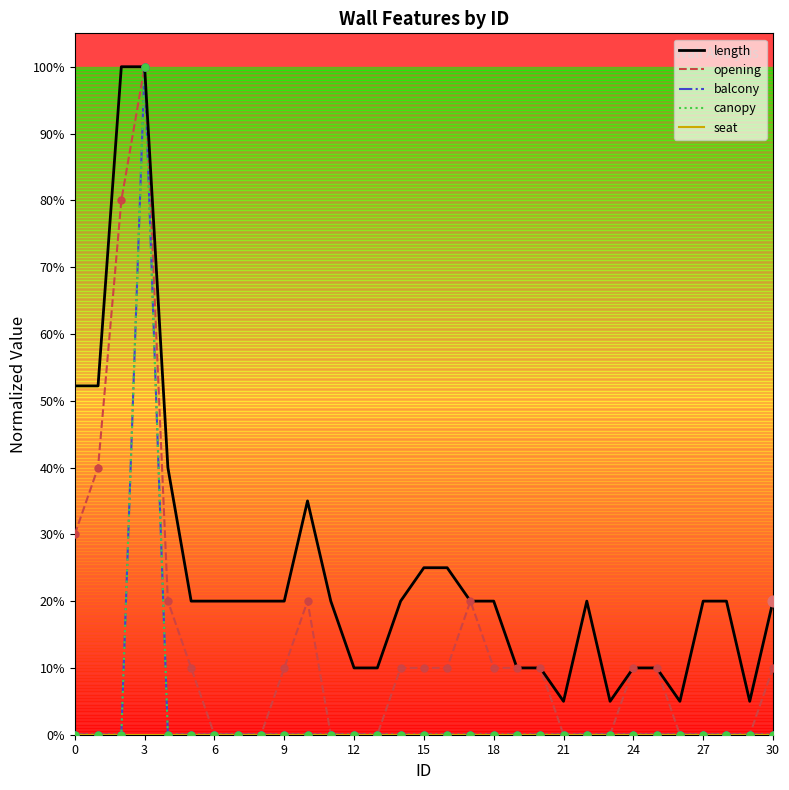

Does the chart have visible grid lines?

No